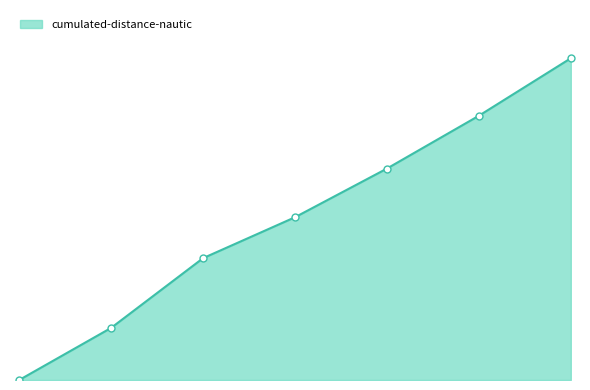

List the labels in order of value, largest first.

Bastia-Poretta, Toulouse-Blagnac, Calvi-Saint Catherine, Dole-Tavaux, Le Touquet-Le Touquet Paris Plage, Salon-Salon, Paris-Orly